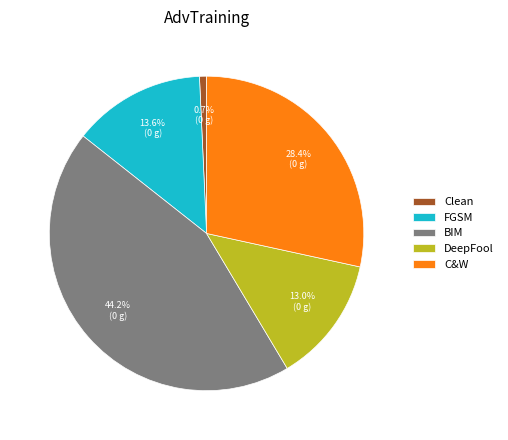

Which has a higher value, FGSM or BIM?

BIM